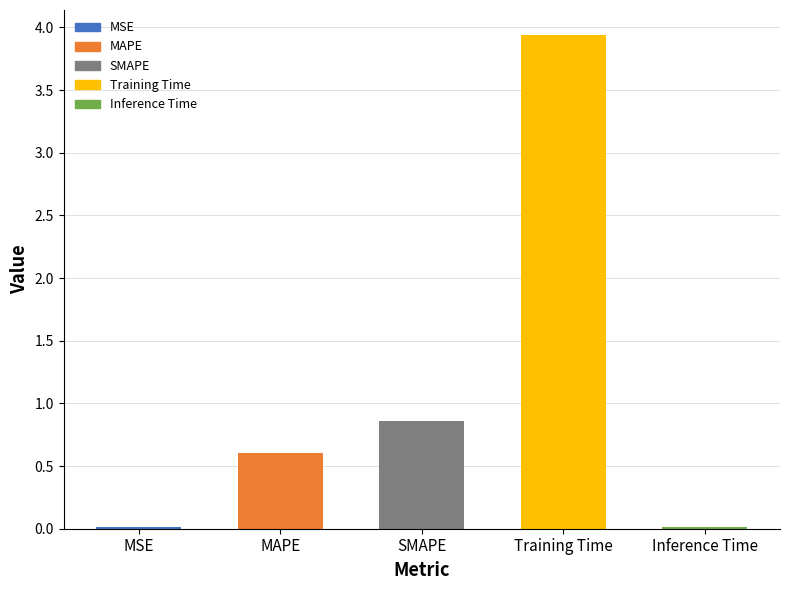

What is the difference between the values at MAPE and MSE?

0.6